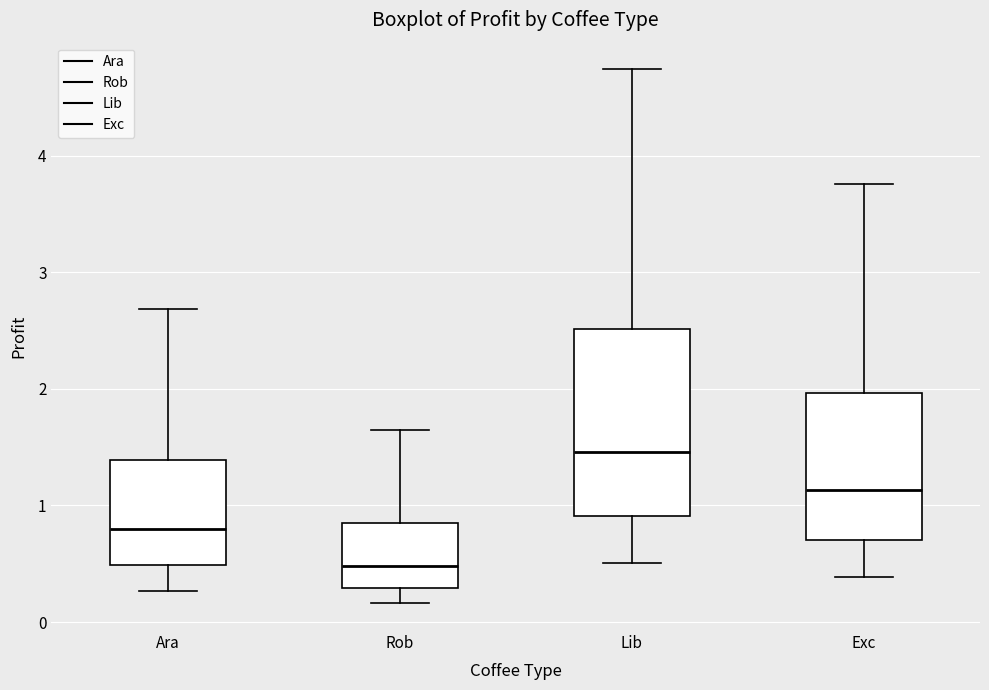

Which box is the tallest, from its lower edge to its upper edge?

Lib